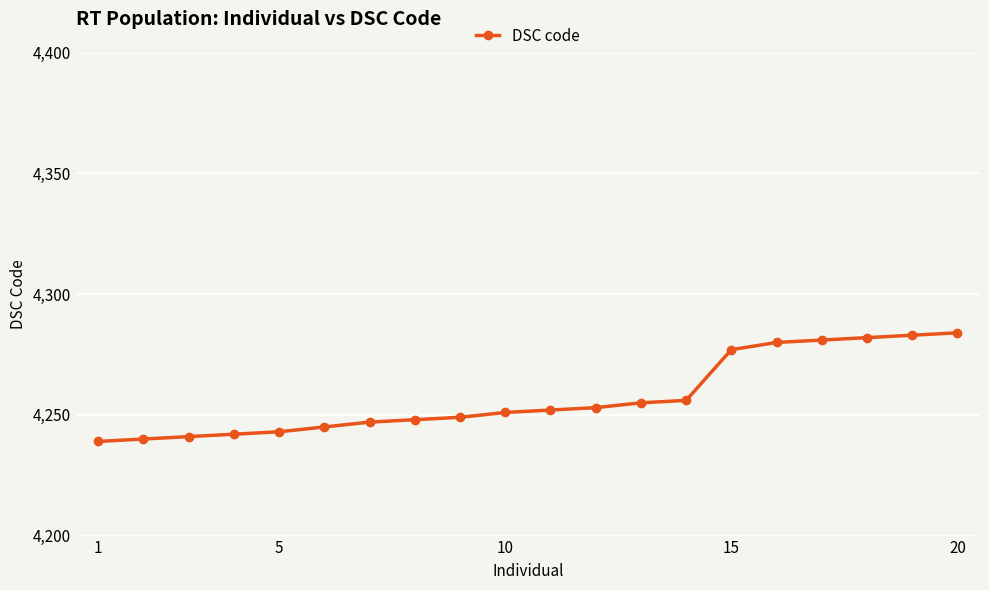

What is the sum of all values?

85148